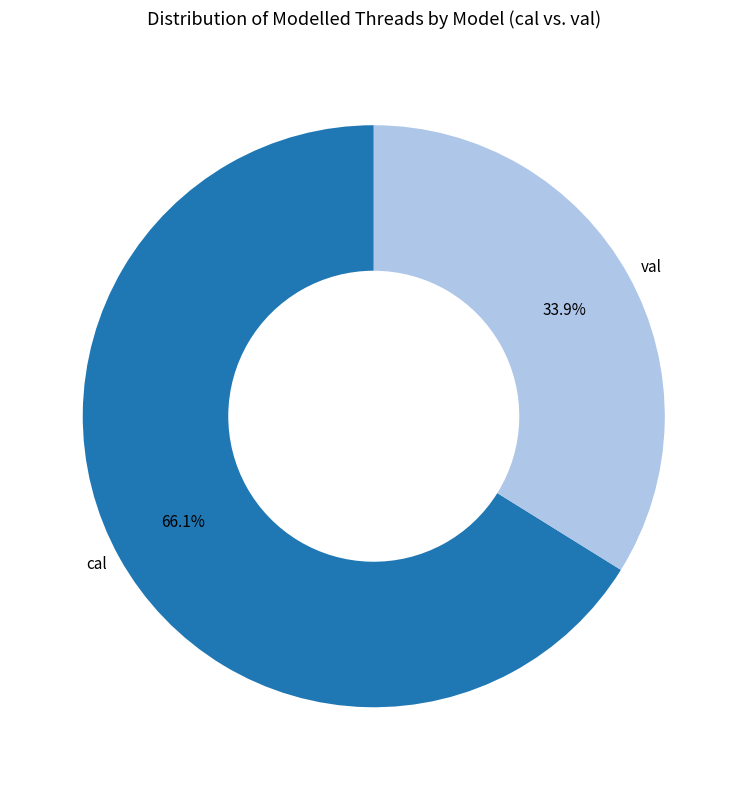

What is the total percentage of val and cal?

100.0%